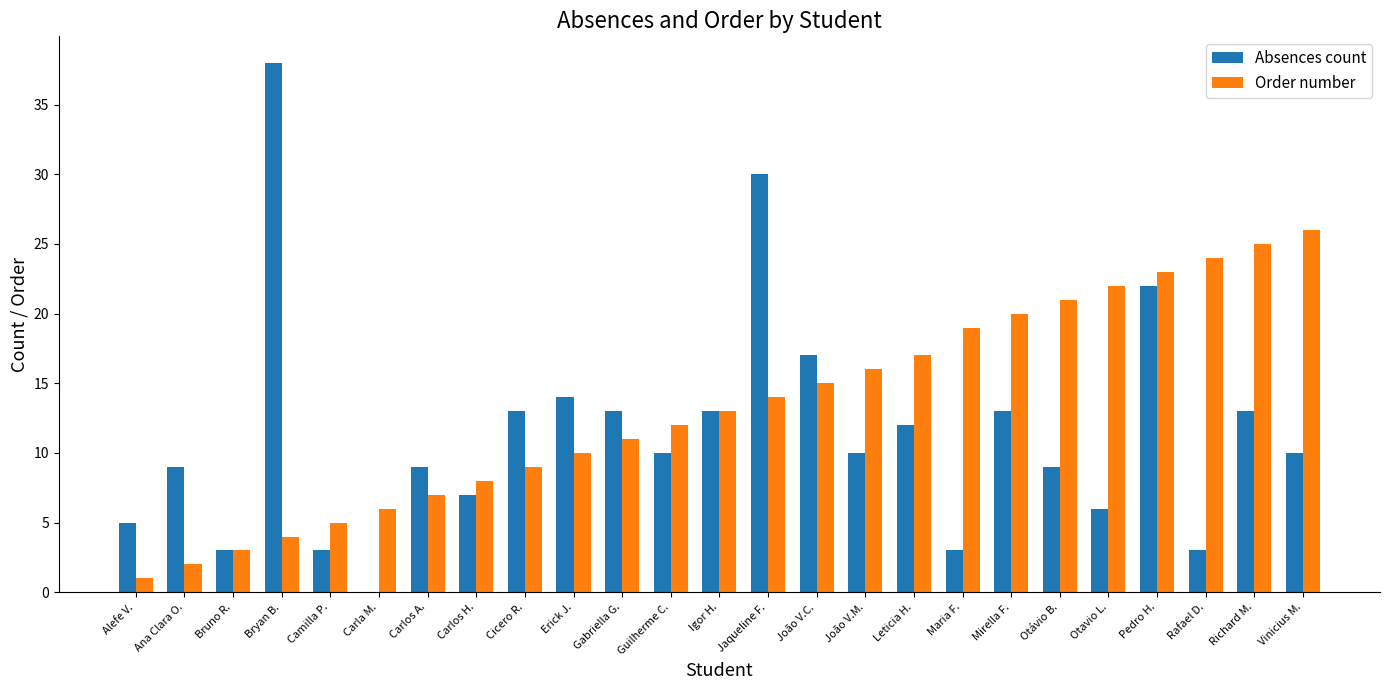

The value of Order number at Carlos H. is 8. True or false?

True